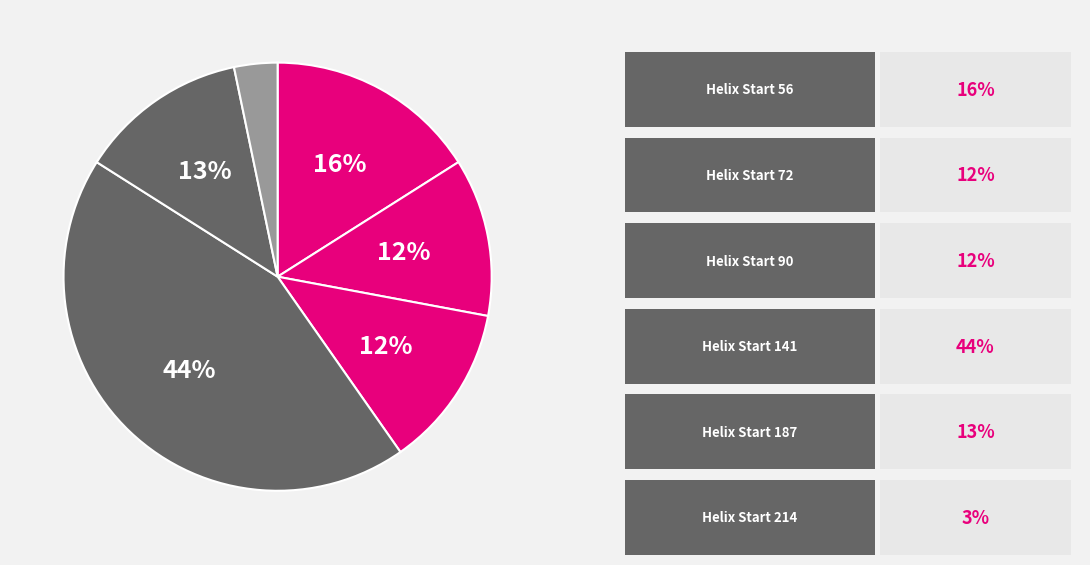

Count the number of slices in the pie.

6